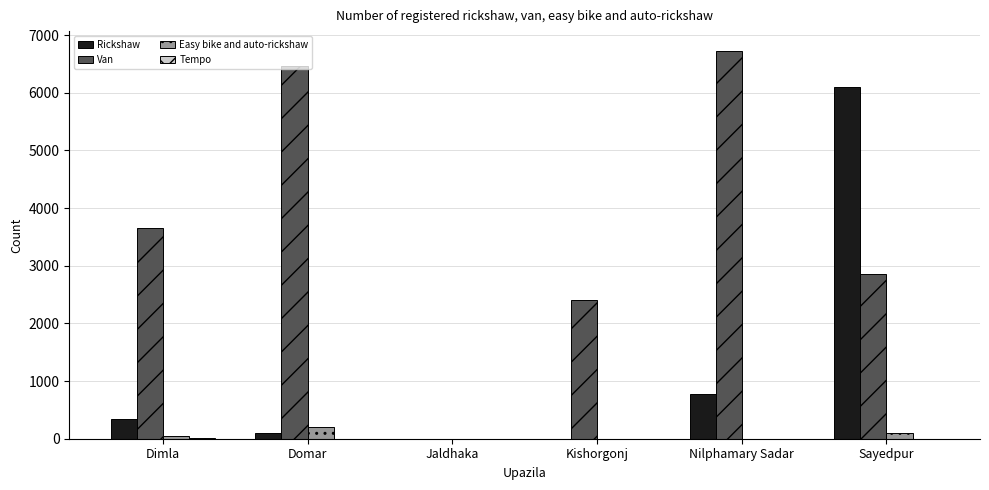

Which series has the largest range (max minus min)?

Van